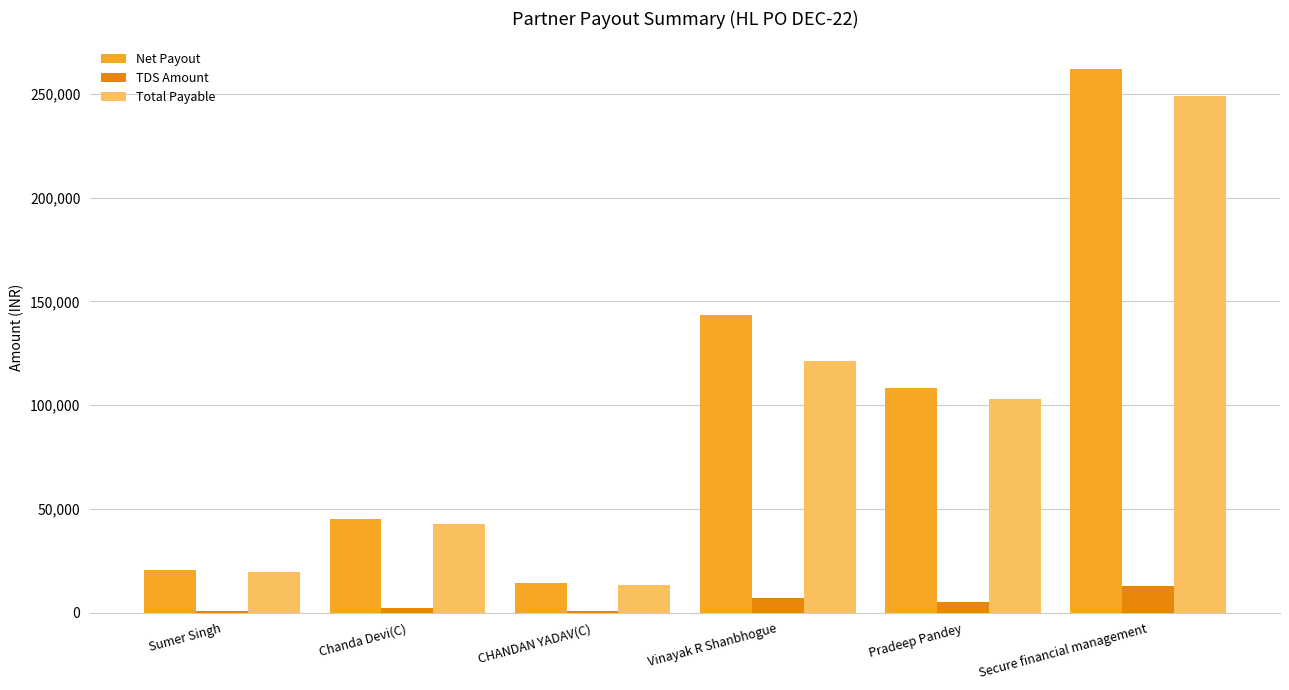

At which label is Net Payout closest to 138154?

Vinayak R Shanbhogue